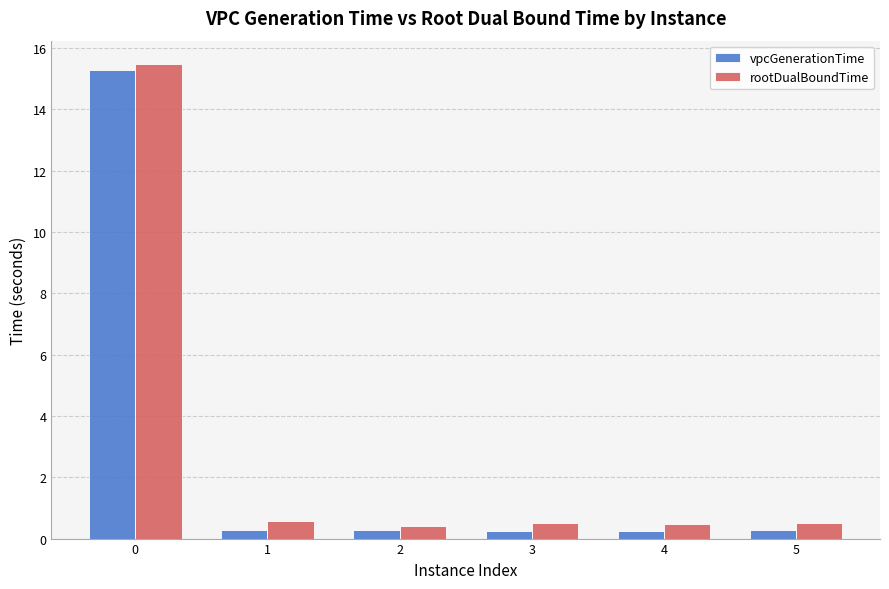

What is the maximum value shown in the chart?

15.5